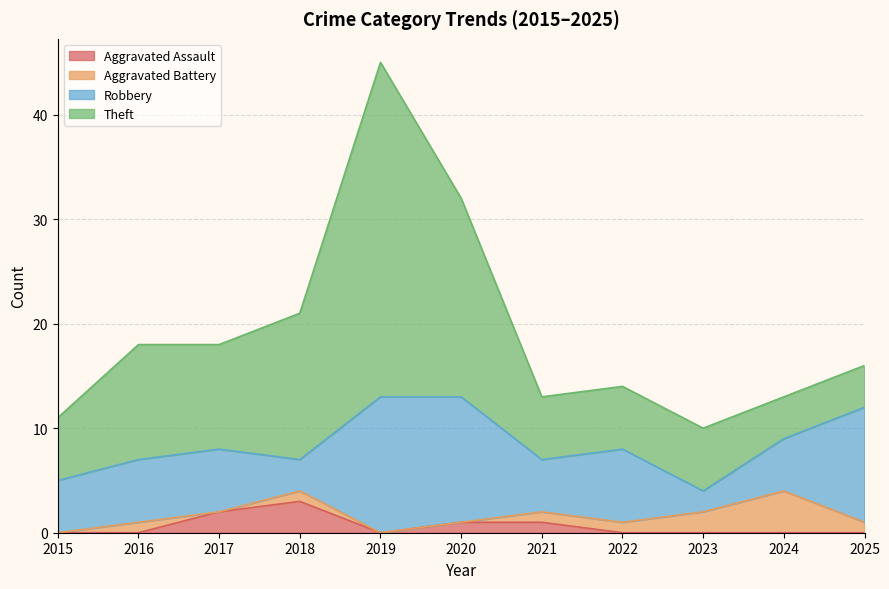

What is the value of the Robbery point at the 4th from the left?

3